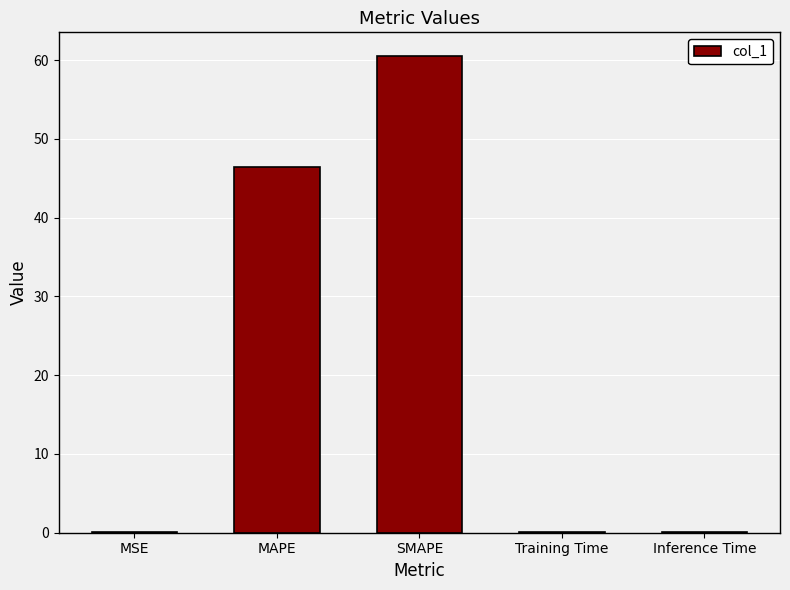

Where is the data nearest to the value 30?

MAPE